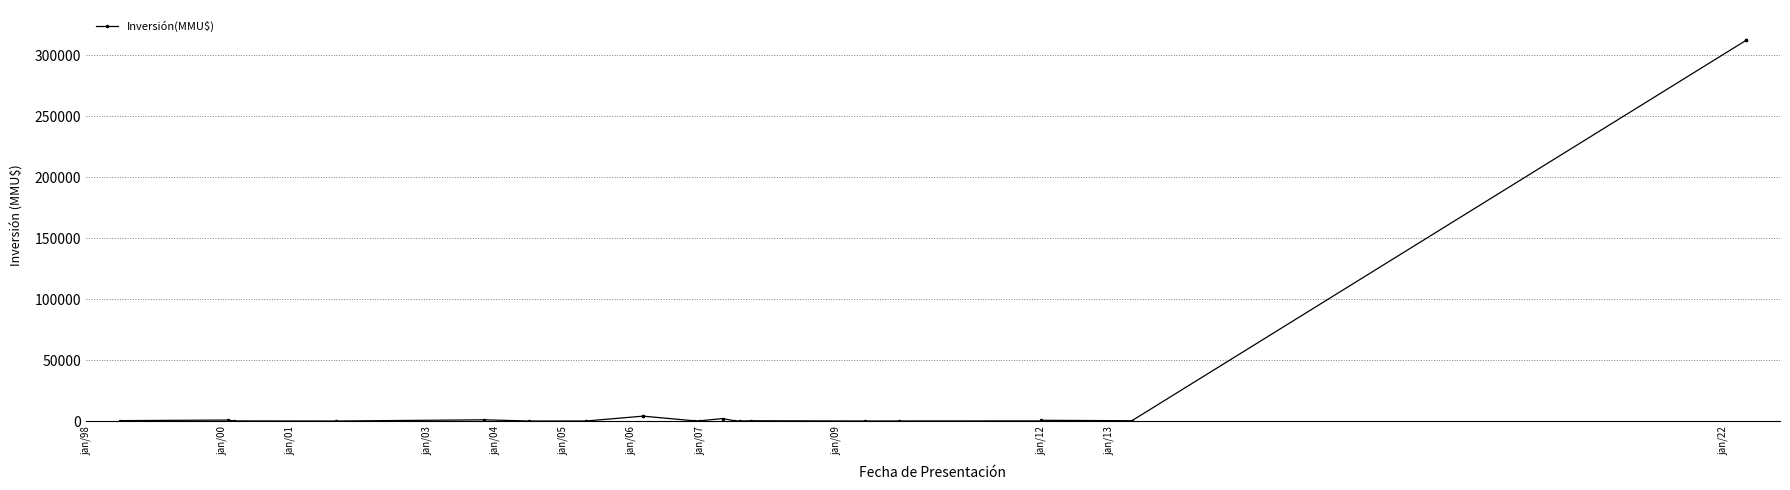

What is the value of the 10th point from the left?

200